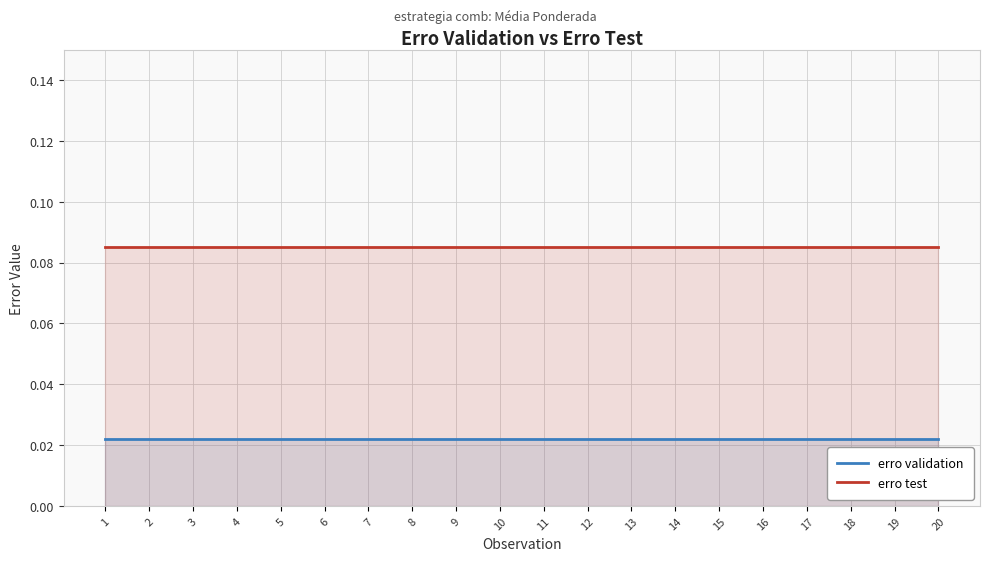

Rank the series at 13 from lowest to highest value.

erro validation, erro test